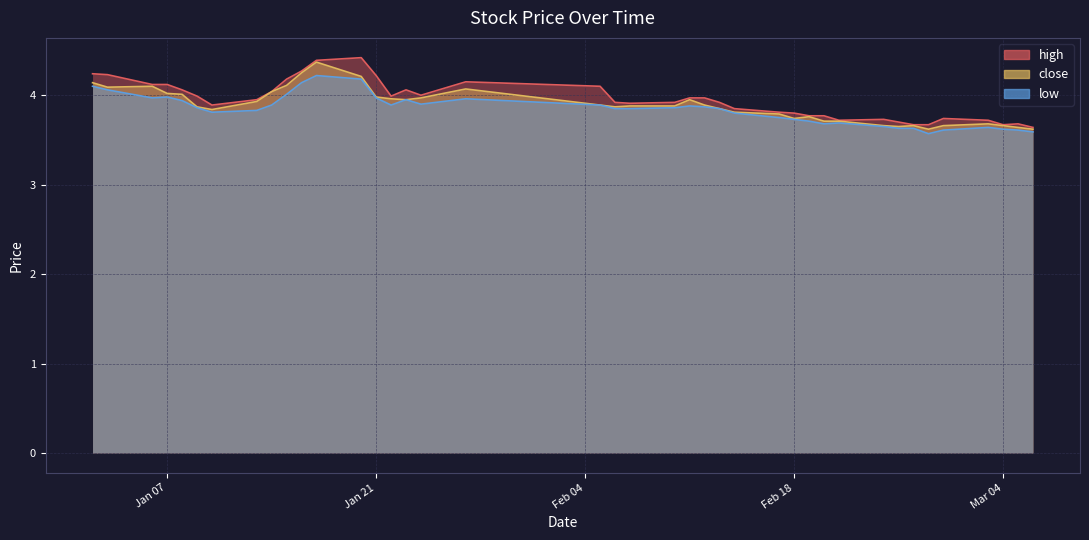

Rank the series at 2025-02-24 from lowest to highest value.

low, close, high